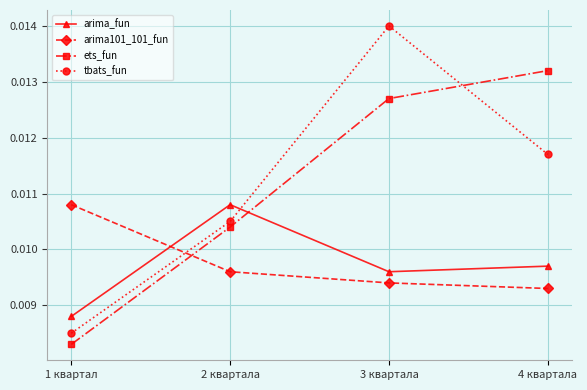

True or false: arima101_101_fun has more than 1 interior local peaks.

False